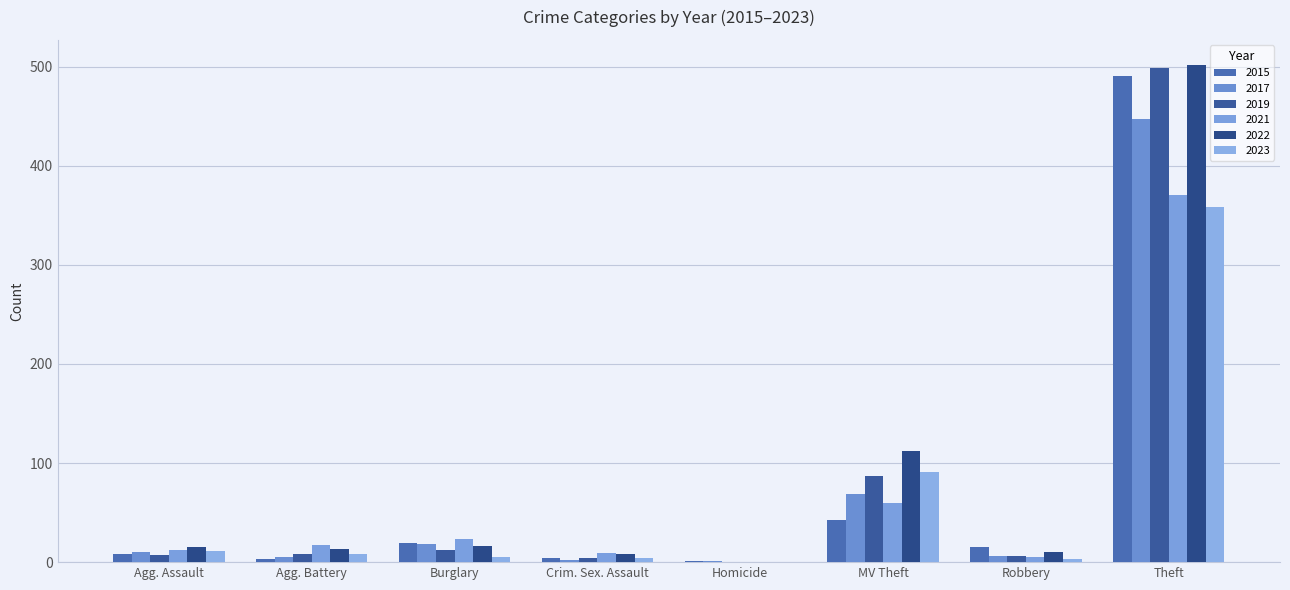

How many groups of bars are there?

8